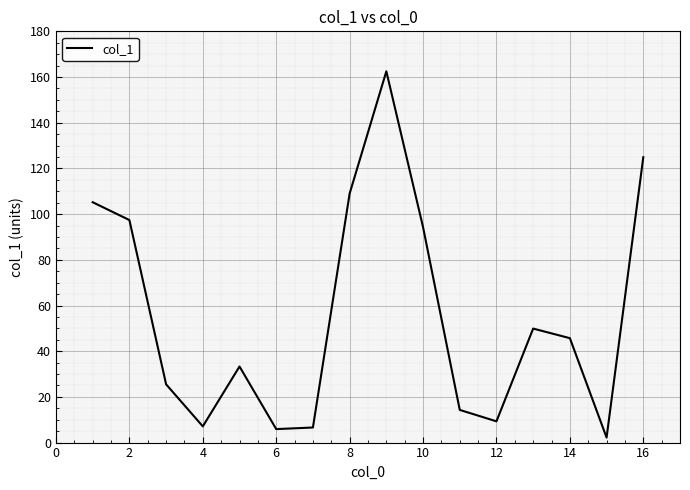

What is the maximum value shown in the chart?

162.5